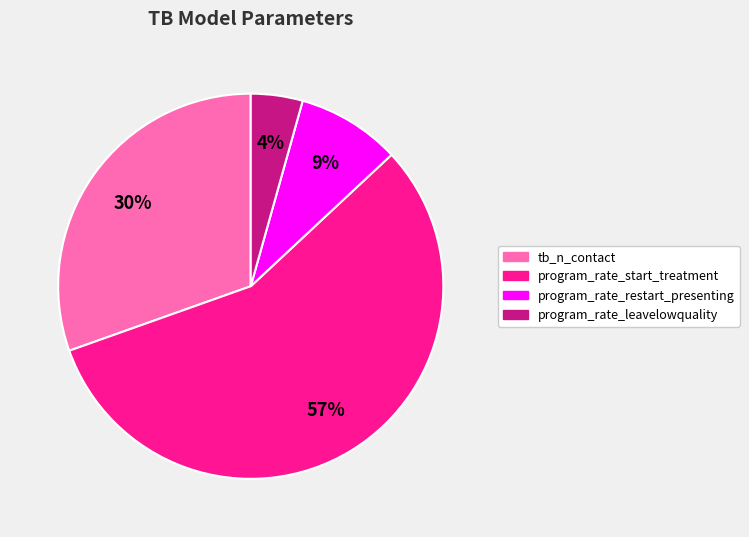

Does program_rate_start_treatment represent more than half of the total?

Yes